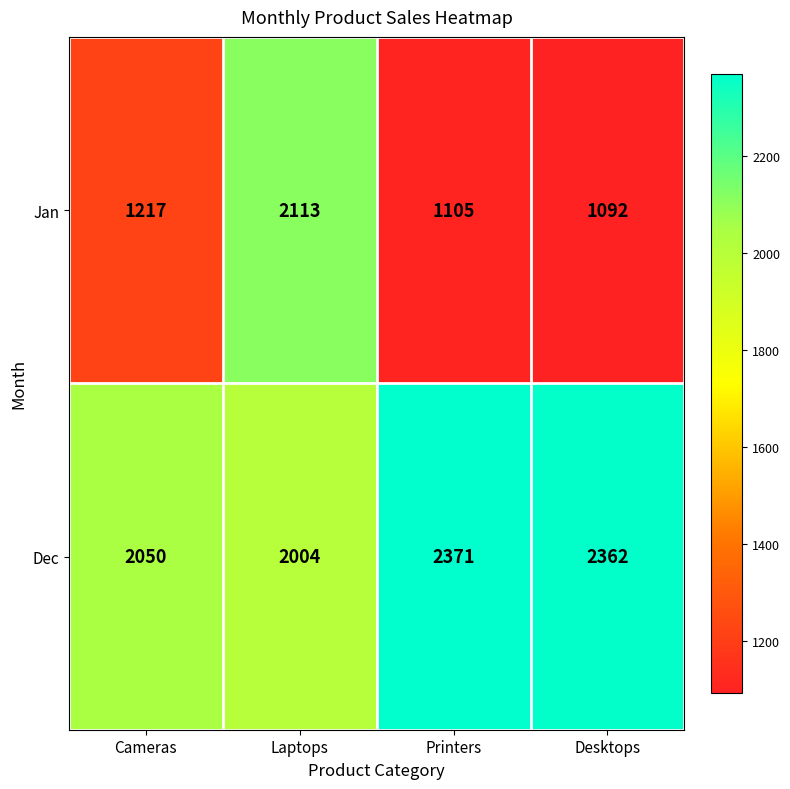

At which label does Dec first exceed 2362?

Printers